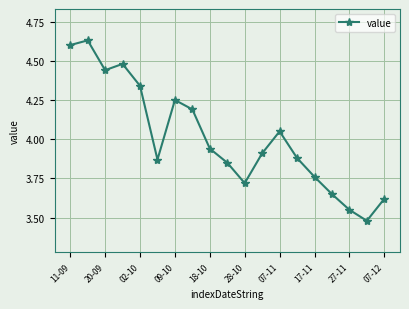

How many interior local valleys (lower than both neighbors) does the data have?

4